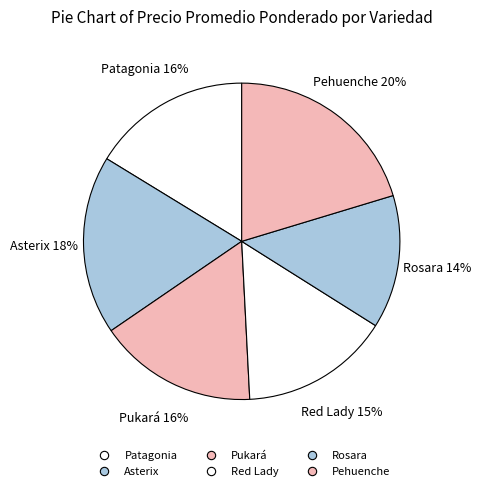

The Rosara slice represents 19% of the pie. True or false?

False